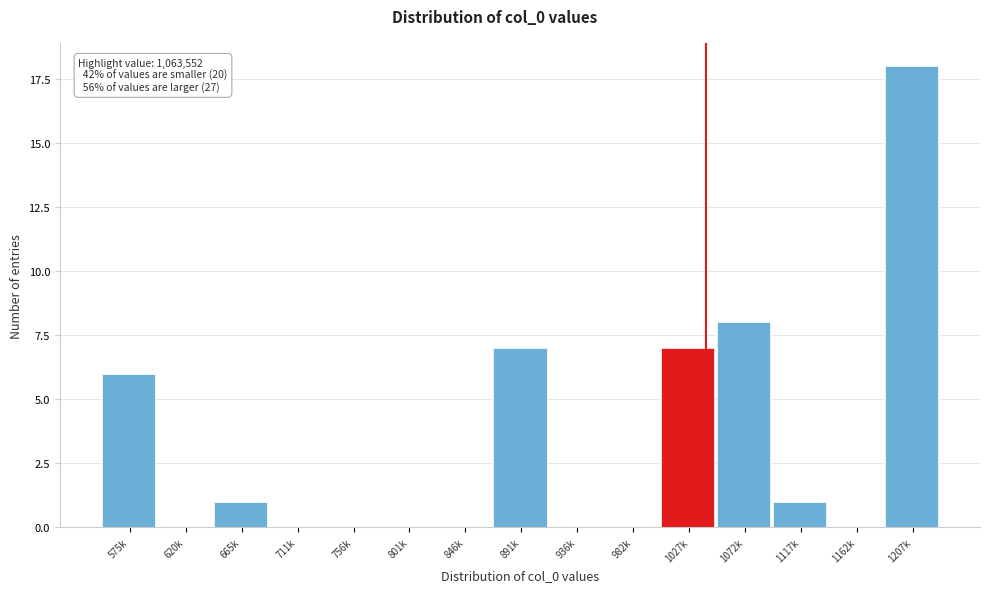

Reading left to right, what are all the values shown in this chart?

575k=6	620k=0	665k=1	711k=0	756k=0	801k=0	846k=0	891k=7	936k=0	982k=0	1027k=7	1072k=8	1117k=1	1162k=0	1207k=18